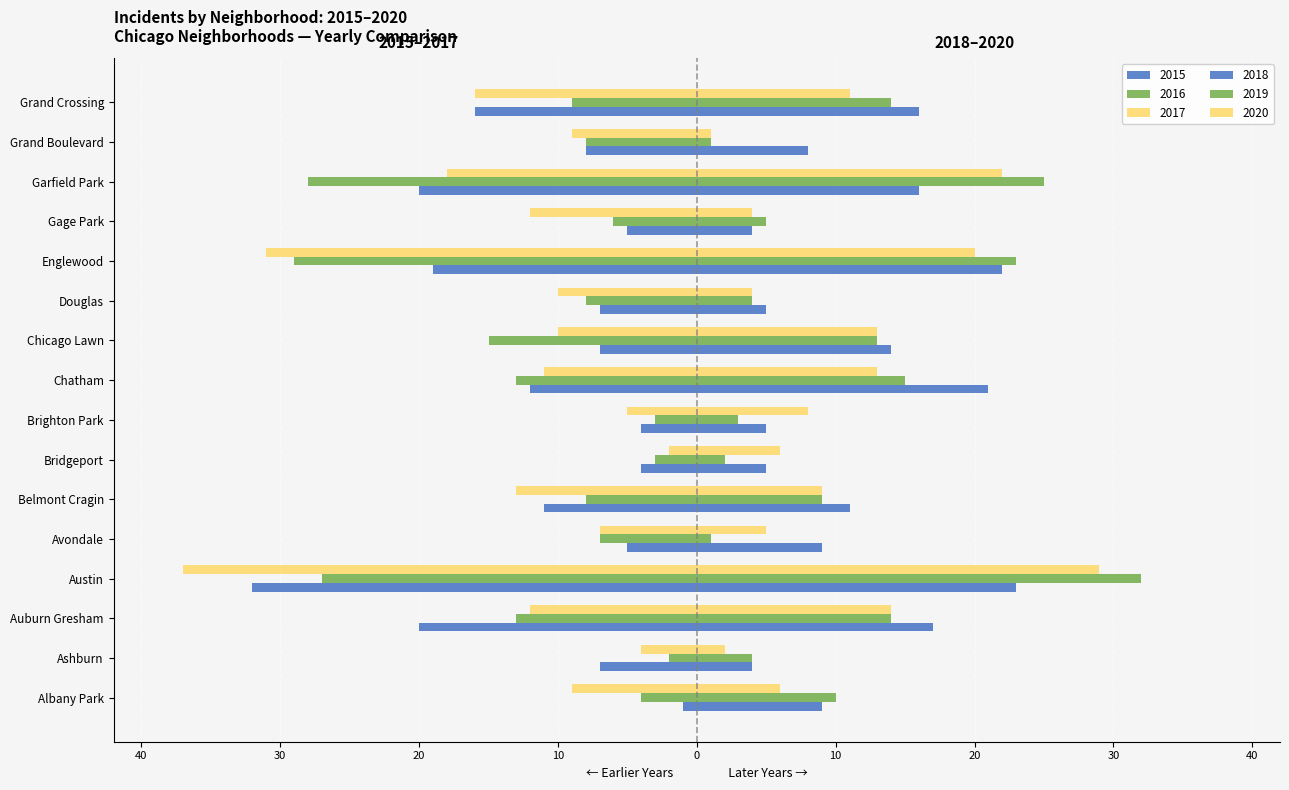

The 2019 (right) series shows 45 at 10. True or false?

False